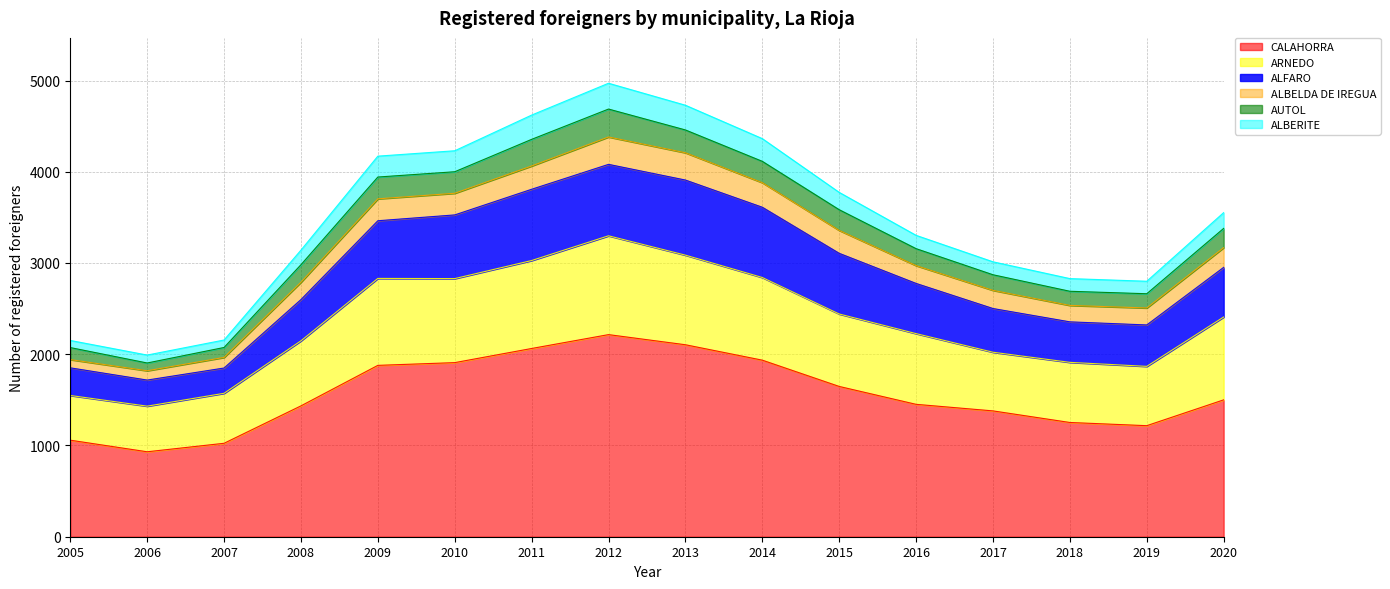

What is the maximum value for CALAHORRA?

2215